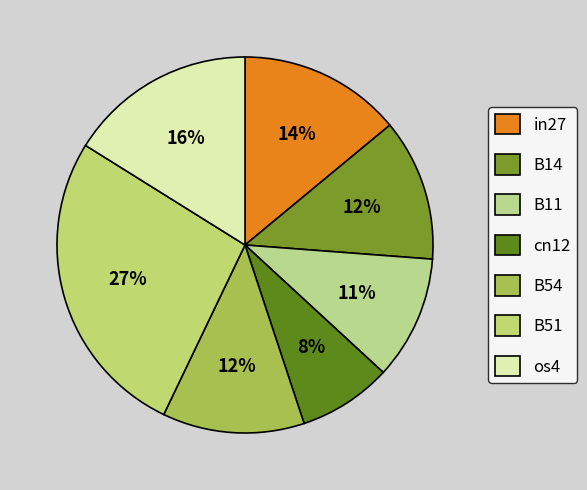

How many slices are in this pie chart?

7